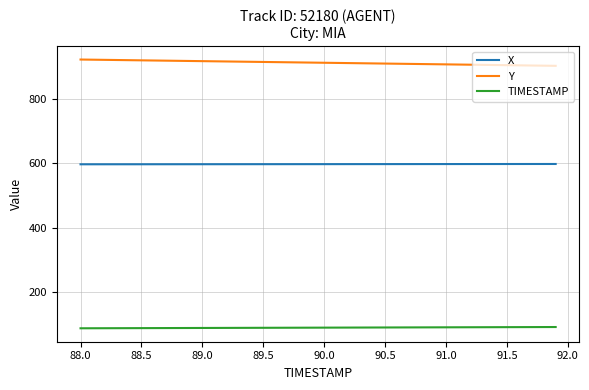

What is the greatest value displayed?

921.0